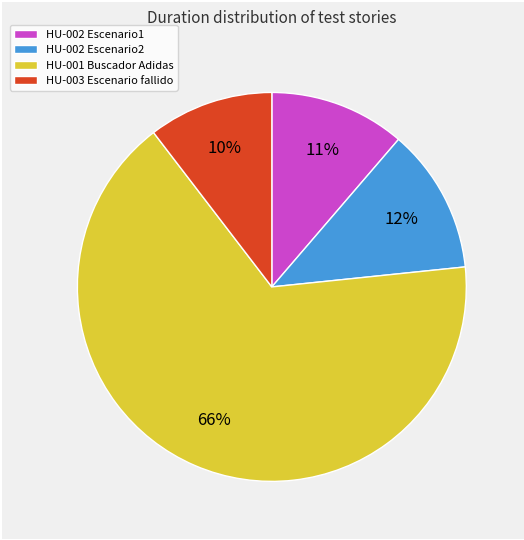

Is there a majority slice in this chart?

Yes